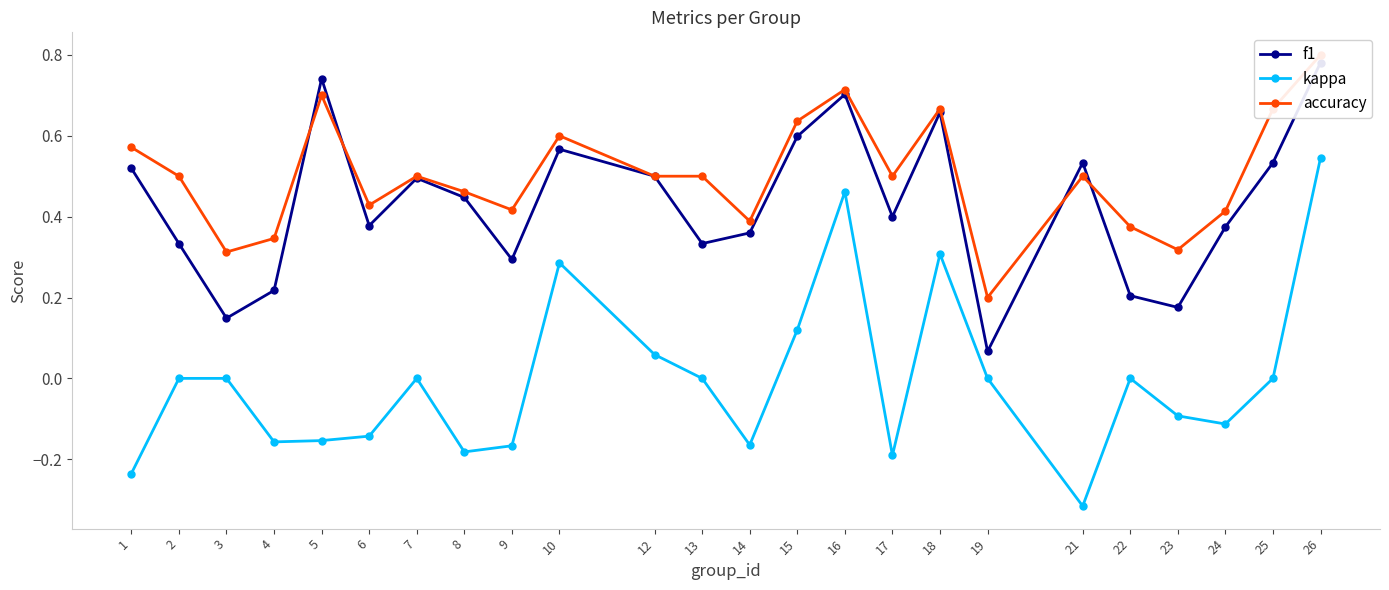

Reading left to right, extract all data points from this chart.

f1: 0.5	0.3	0.1	0.2	0.7	0.4	0.5	0.4	0.3	0.6	0.5	0.3	0.4	0.6	0.7	0.4	0.7	0.1	0.5	0.2	0.2	0.4	0.5	0.8
kappa: -0.2	0.0	0.0	-0.2	-0.2	-0.1	0.0	-0.2	-0.2	0.3	0.1	0.0	-0.2	0.1	0.5	-0.2	0.3	0.0	-0.3	0.0	-0.1	-0.1	0.0	0.5
accuracy: 0.6	0.5	0.3	0.3	0.7	0.4	0.5	0.5	0.4	0.6	0.5	0.5	0.4	0.6	0.7	0.5	0.7	0.2	0.5	0.4	0.3	0.4	0.7	0.8